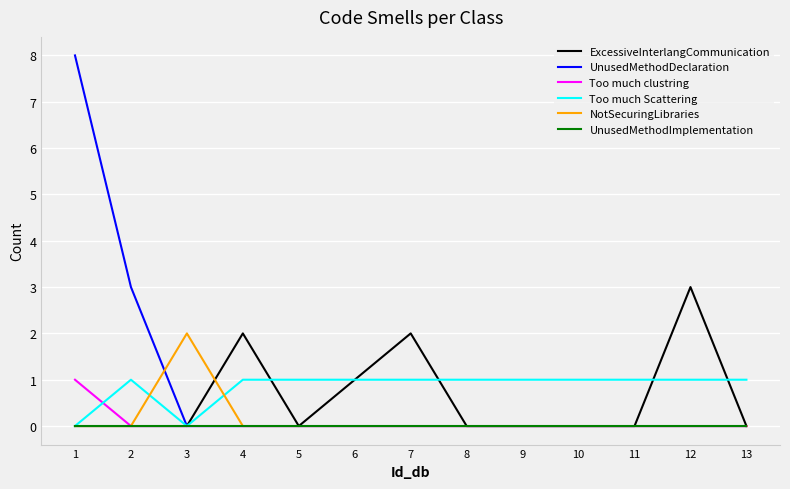

Which series has the widest spread of values?

UnusedMethodDeclaration